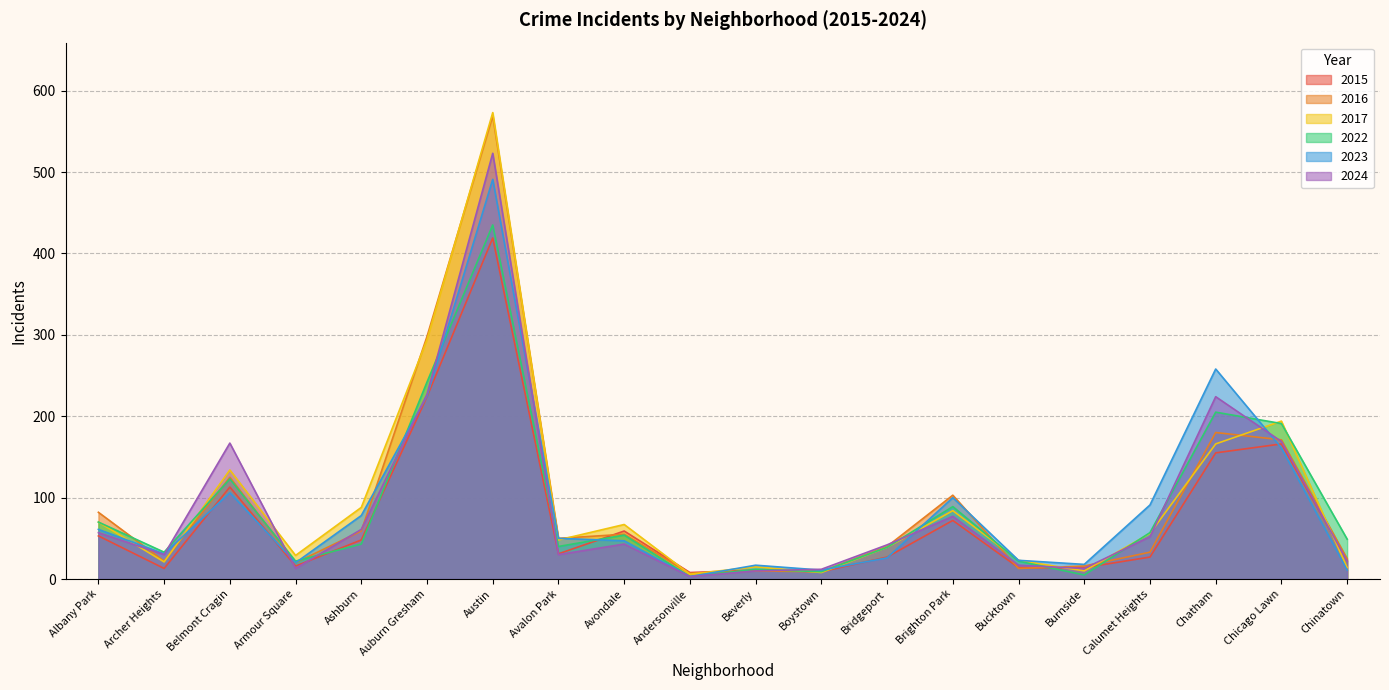

Where is the first local maximum for 2016?

Belmont Cragin